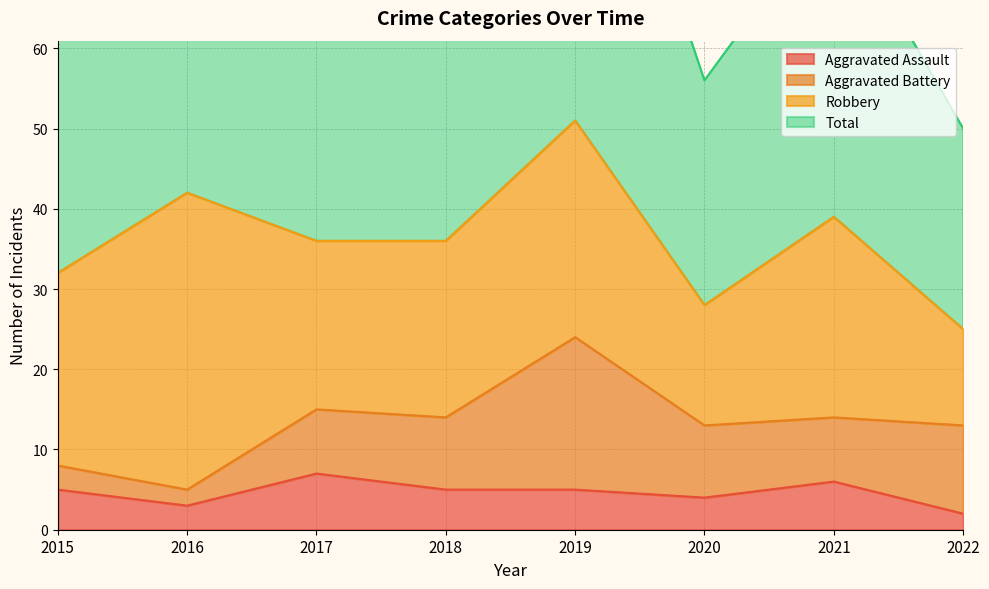

What is the average value of the Aggravated Assault series?

5